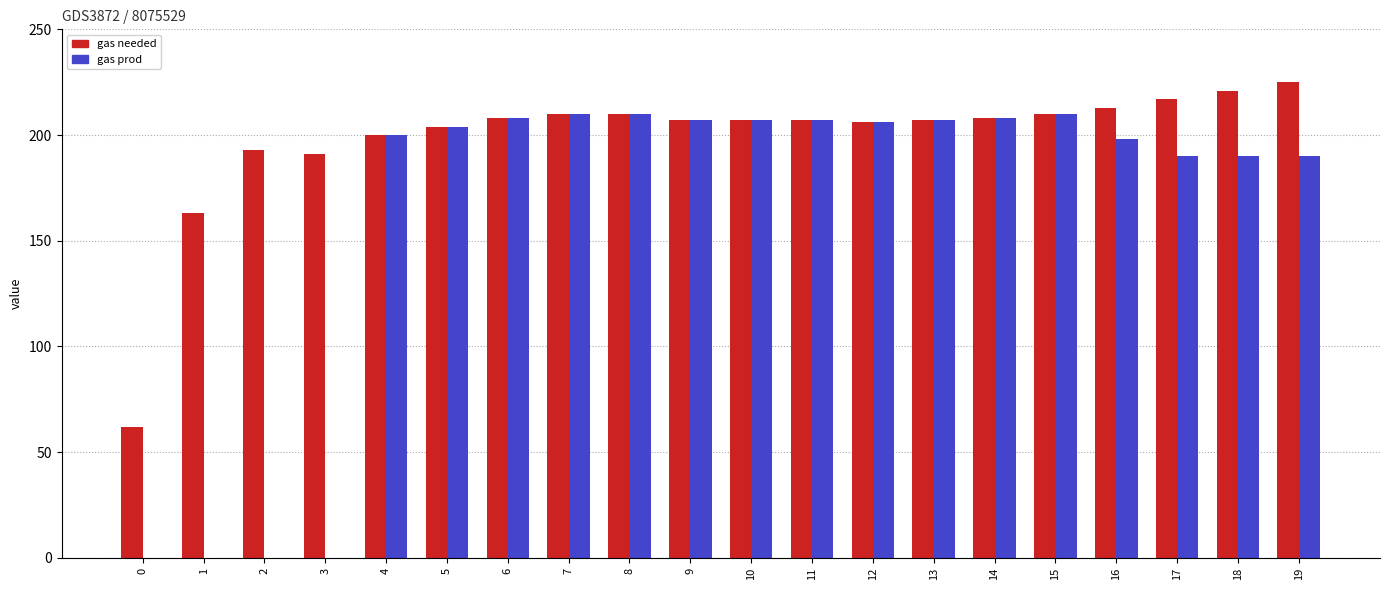

Is it true that gas needed equals 191 at 3?

True